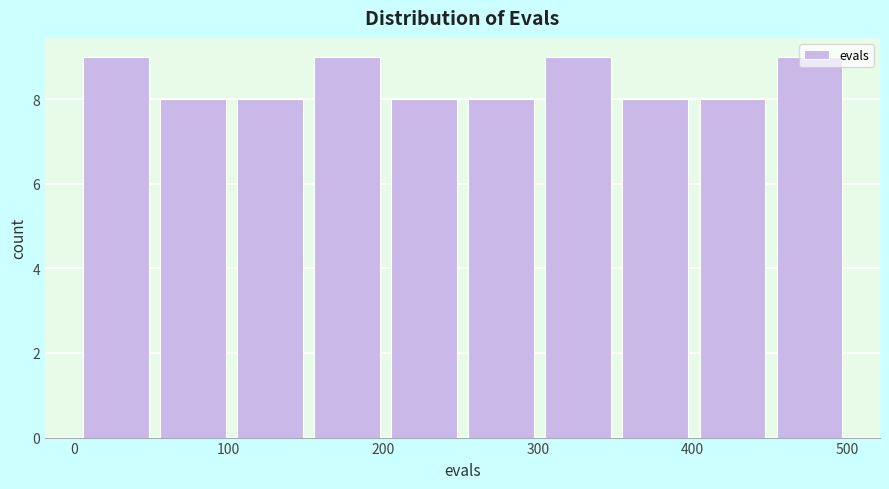

What is the height of the bar covering 260 to 300 on the x-axis? Neither the bar edges nor the heights are printed on the chart, so give them approximately, as read against the axes.

8